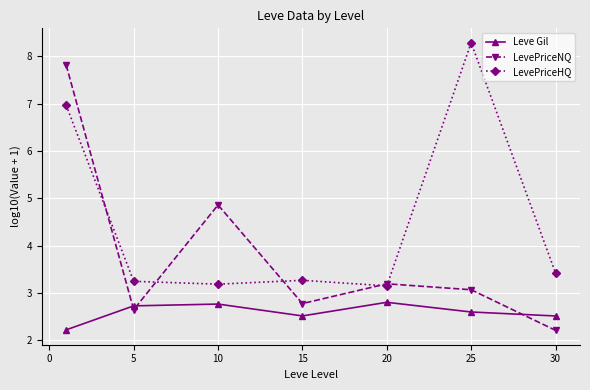

What is the value of the Leve Gil point at the 7th from the left?

2.5